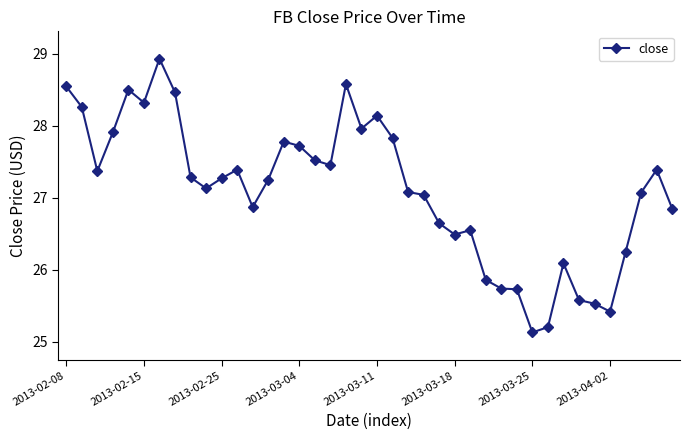

What is the difference between the maximum and second lowest values?

3.7